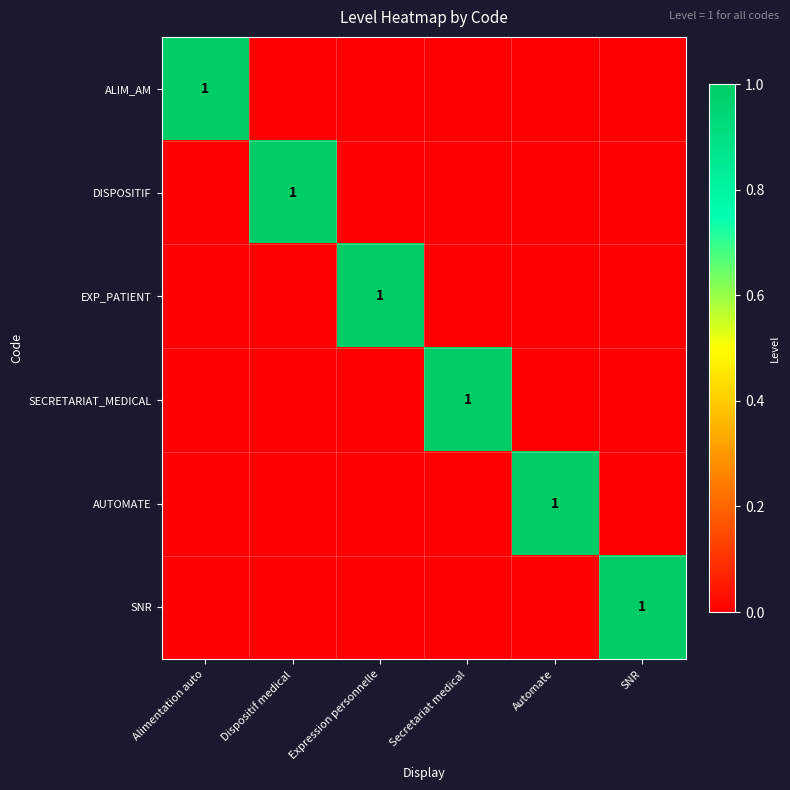

What is the difference between the highest and lowest values at Alimentation auto?

1